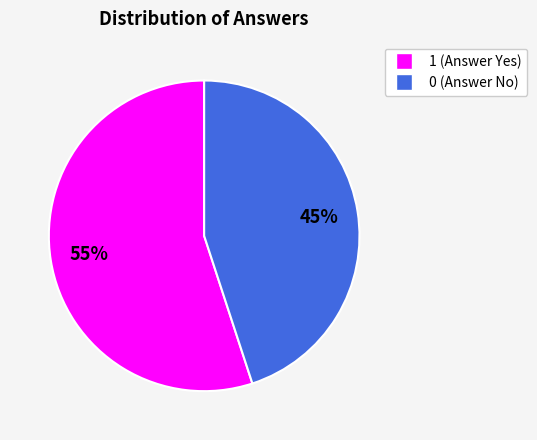

Count the number of slices in the pie.

2